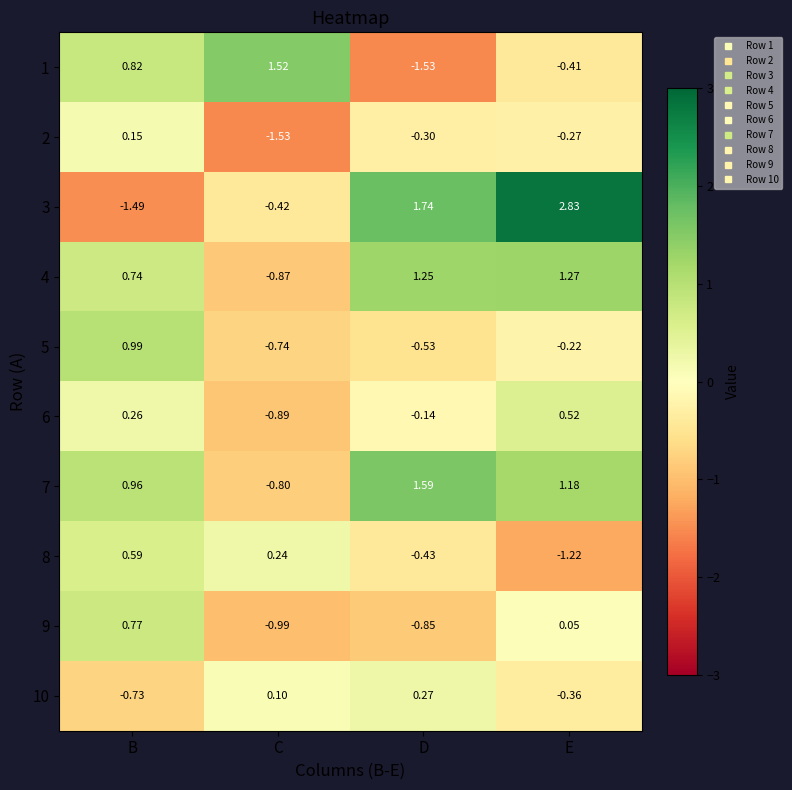

Where is 4 nearest to the value 0?

B